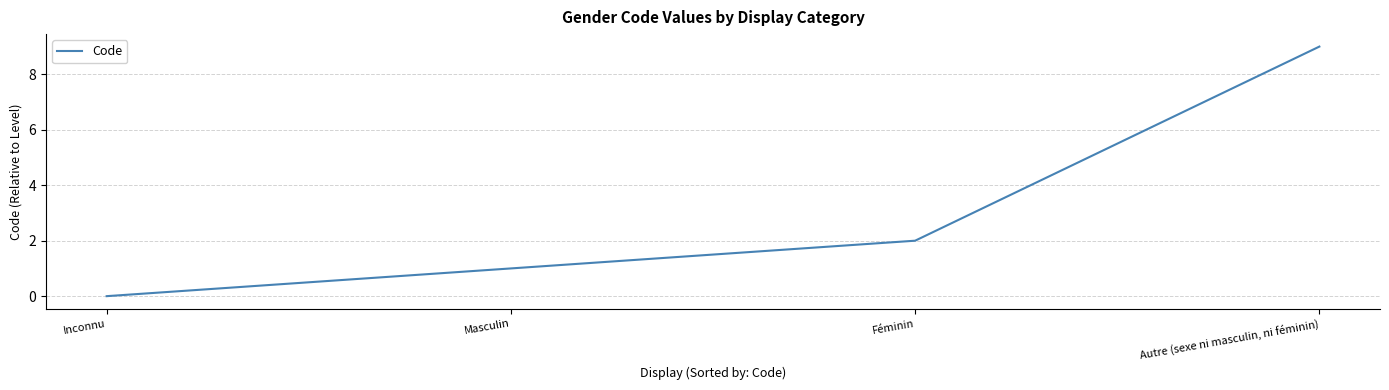

What position from the right is Masculin?

3